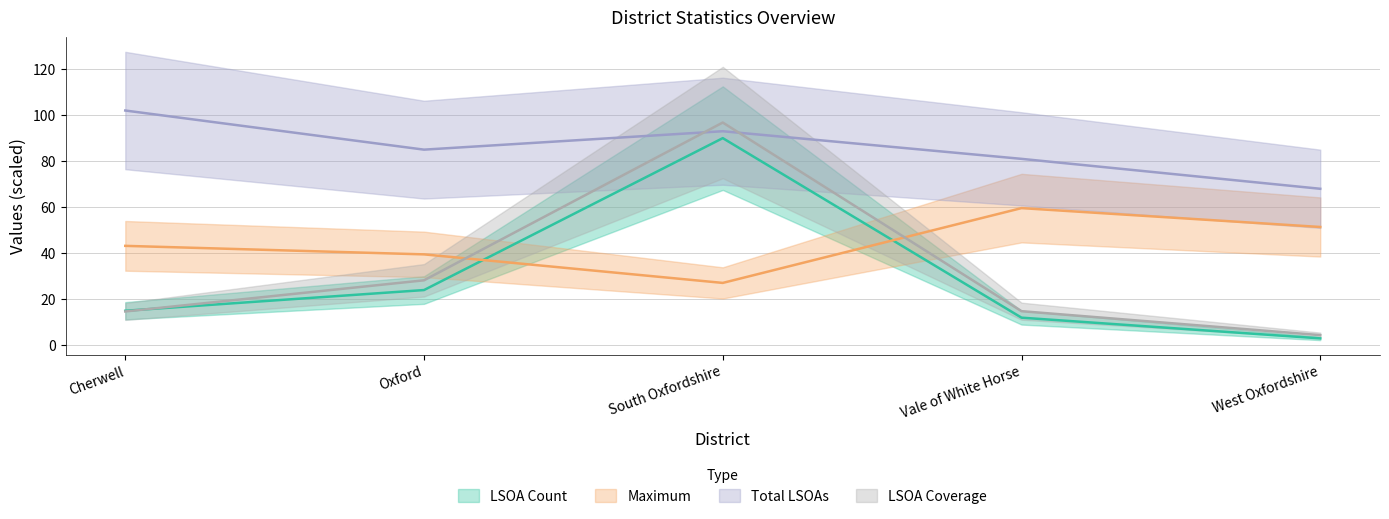

Is this an area chart (filled region under the line)?

No